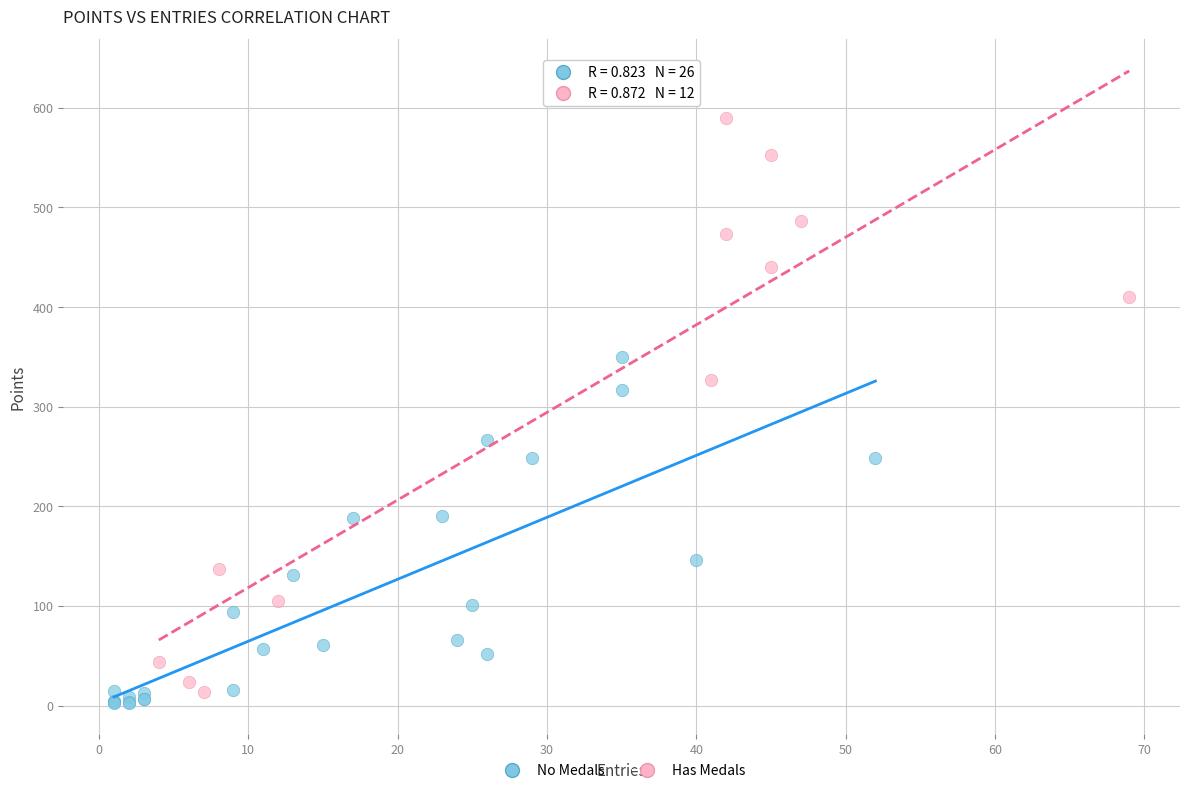

Which series has the widest spread of Y values?

Has Medals